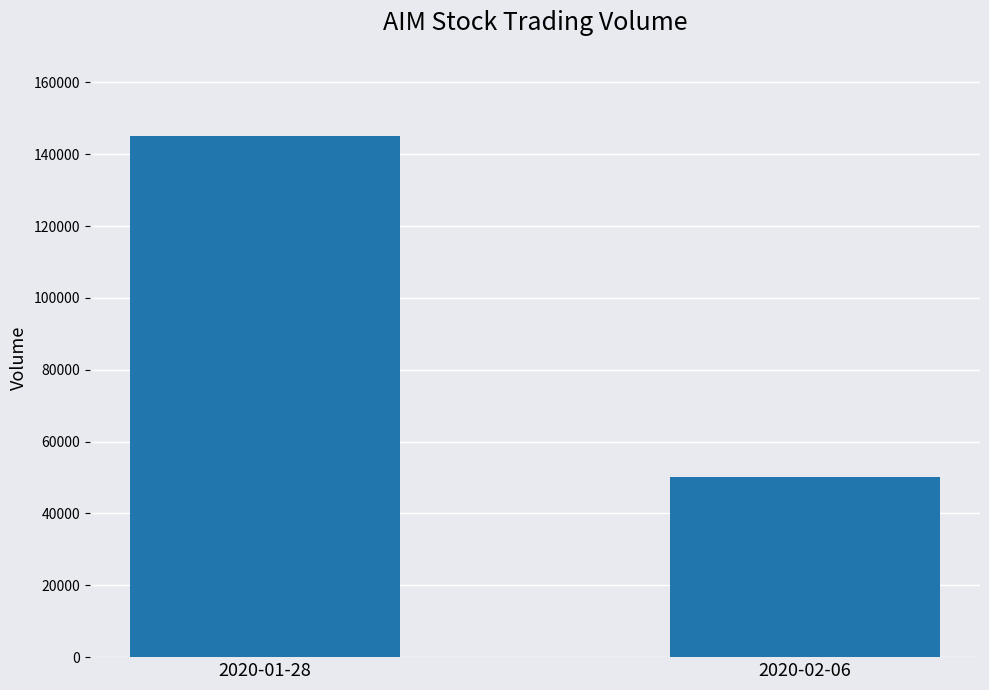

What is the average value?

97600